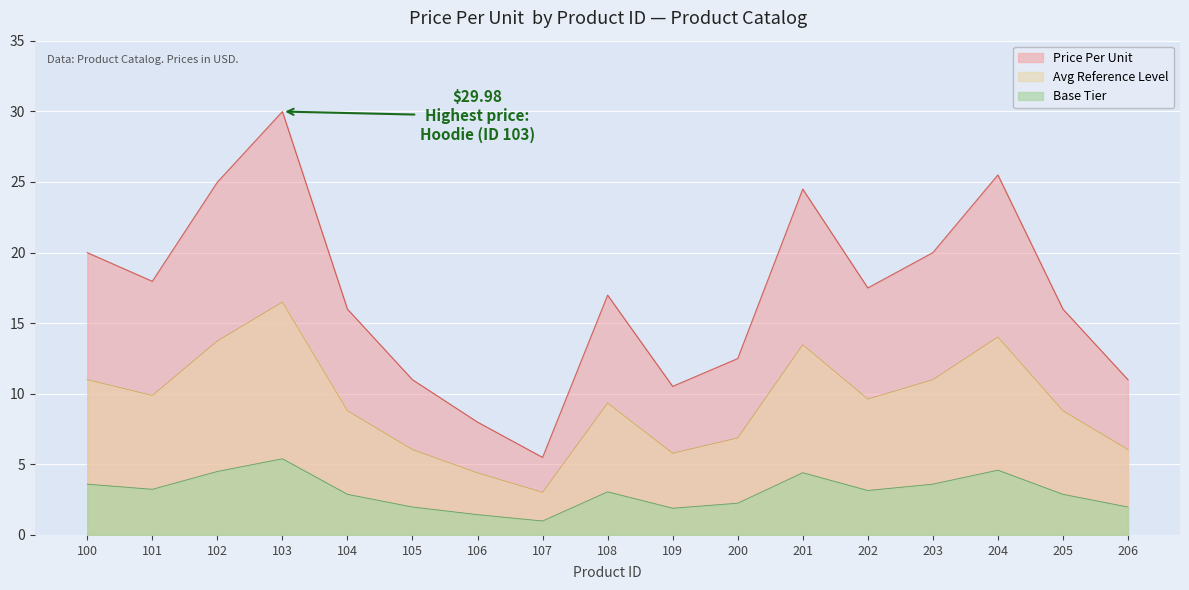

Where is the data nearest to the value 17?

108